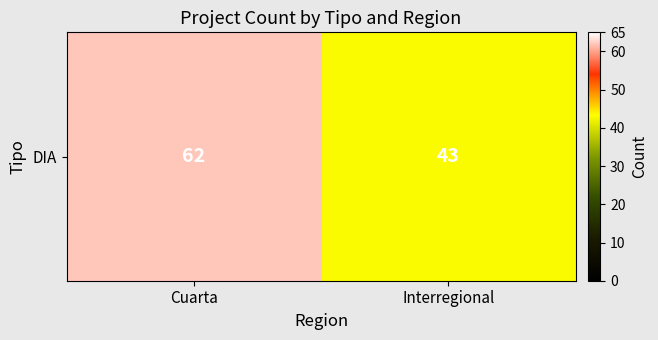

Between Interregional and Cuarta, which is larger?

Cuarta